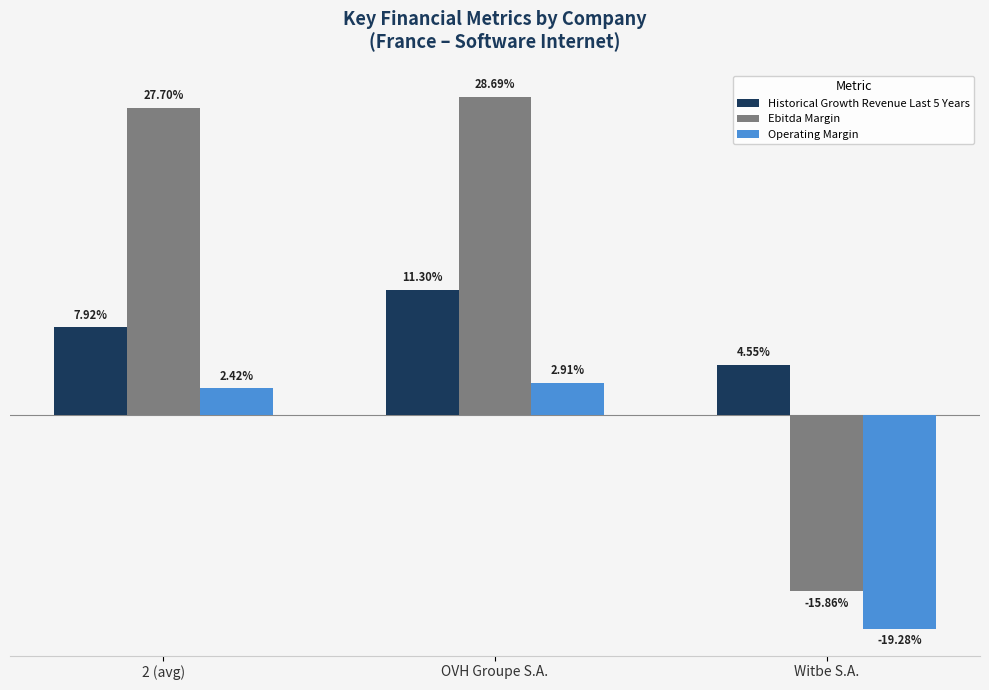

Does the chart contain stacked bars?

No